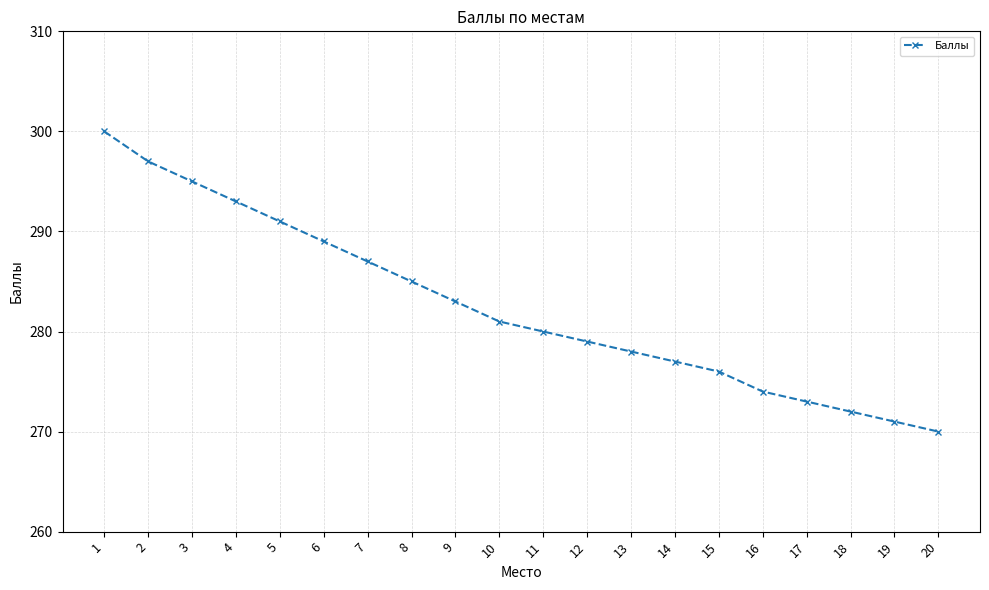

Does the chart display data point markers on the line(s)?

Yes